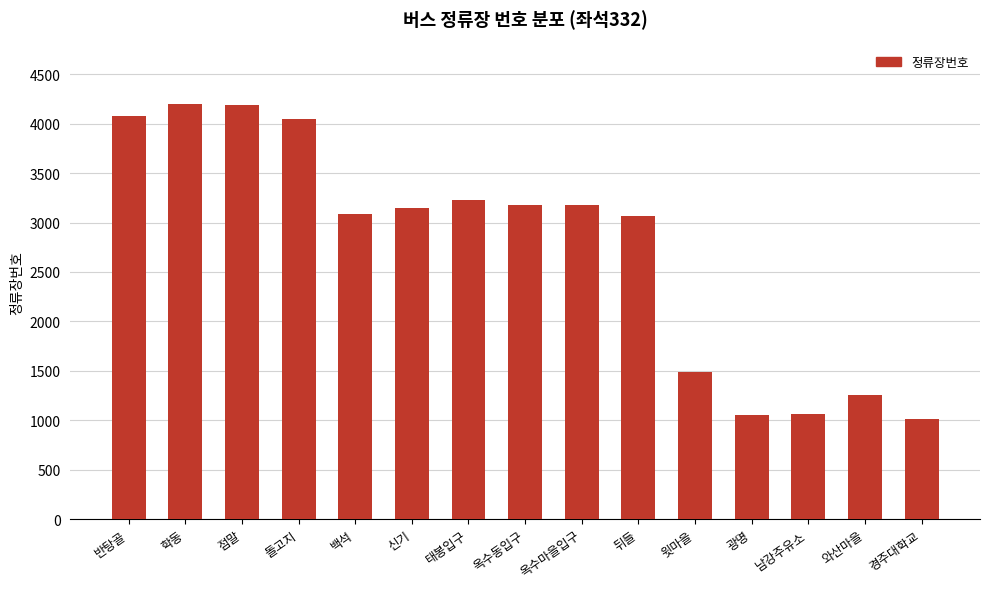

True or false: the data shows 914 at 윗마을.

False